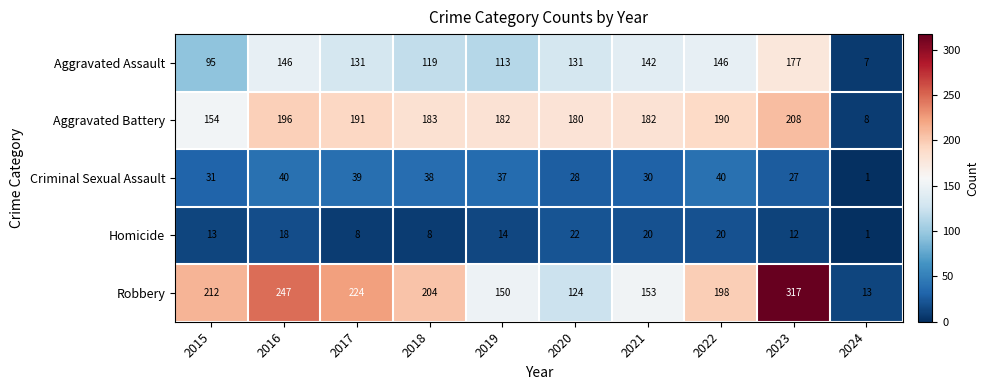

Is it true that Homicide equals 5 at 2018?

False